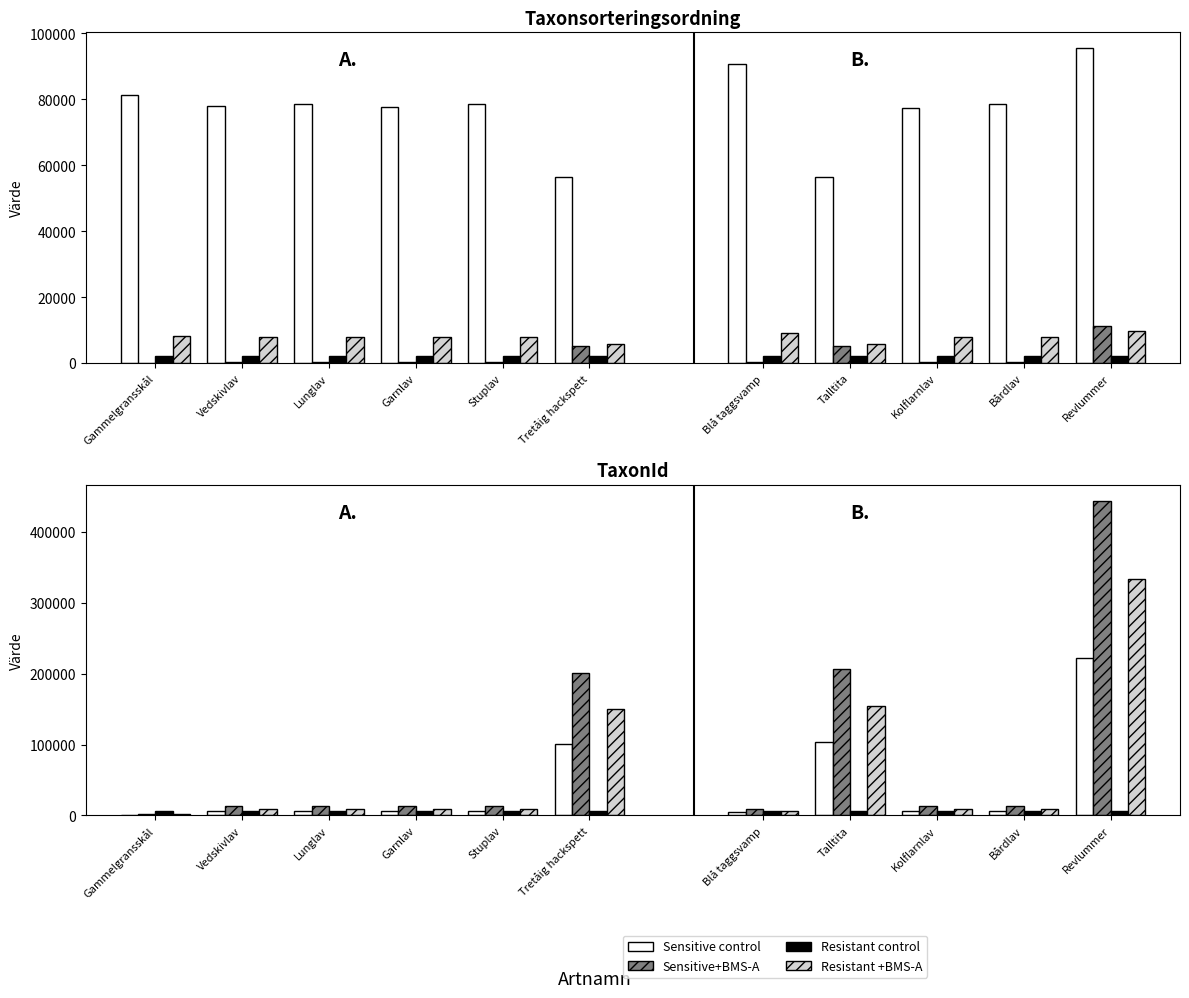

Is it true that Sensitive+BMS-A equals 12924.0 at Stuplav?

True